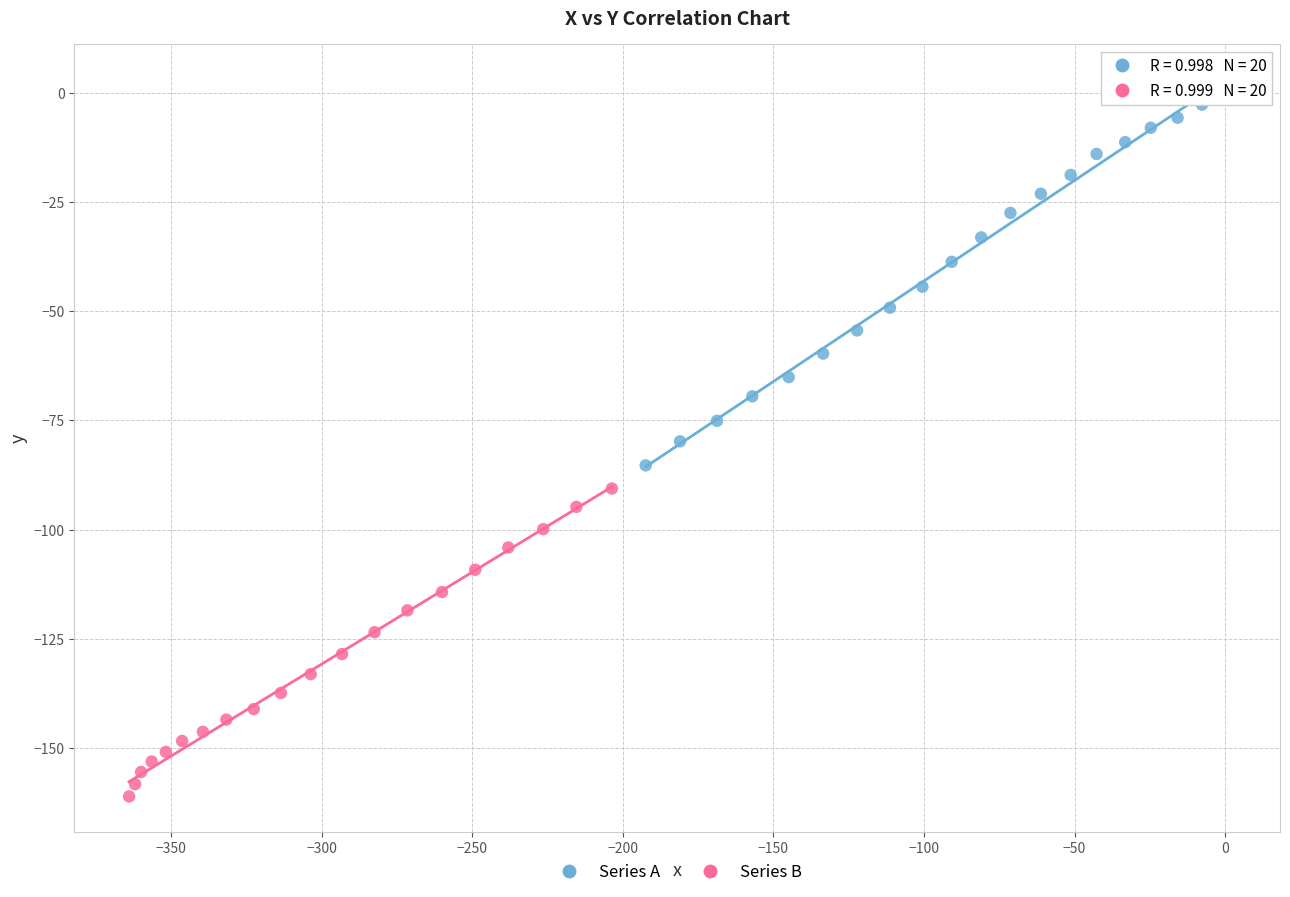

What are all the series names shown in the legend?

Series A, Series B